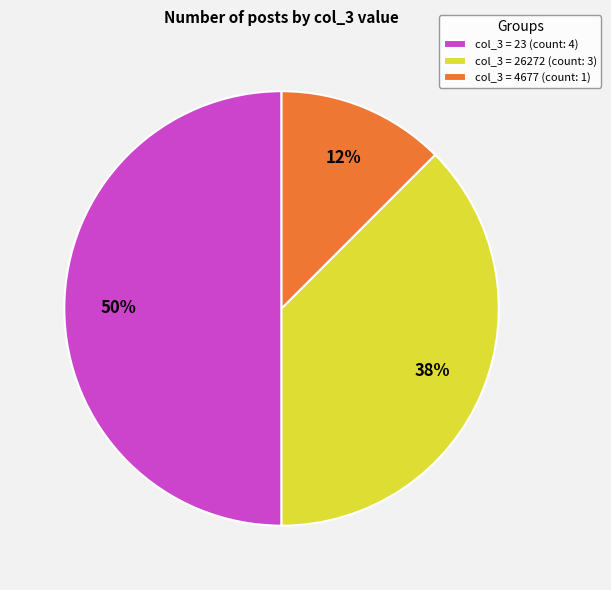

Is col_3 = 4677 (count: 1) the majority of the pie?

No